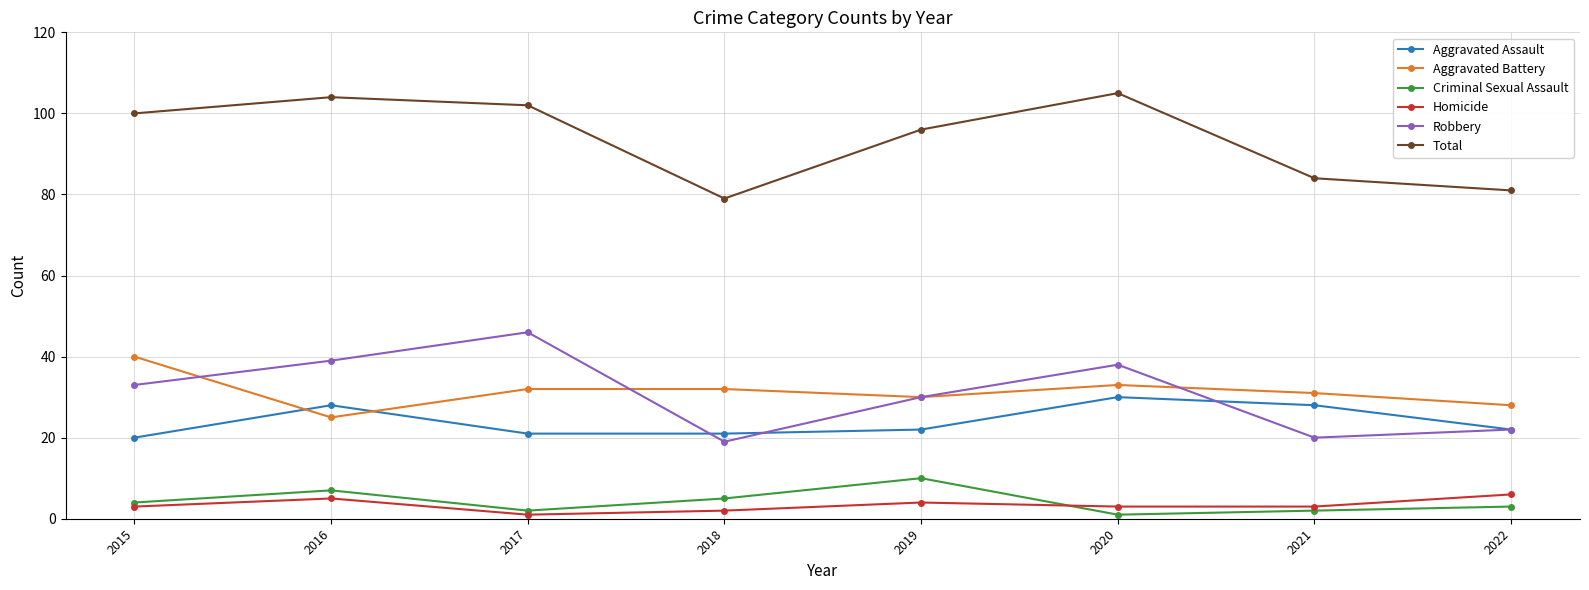

At how many categories does at least one series exceed 29?

8